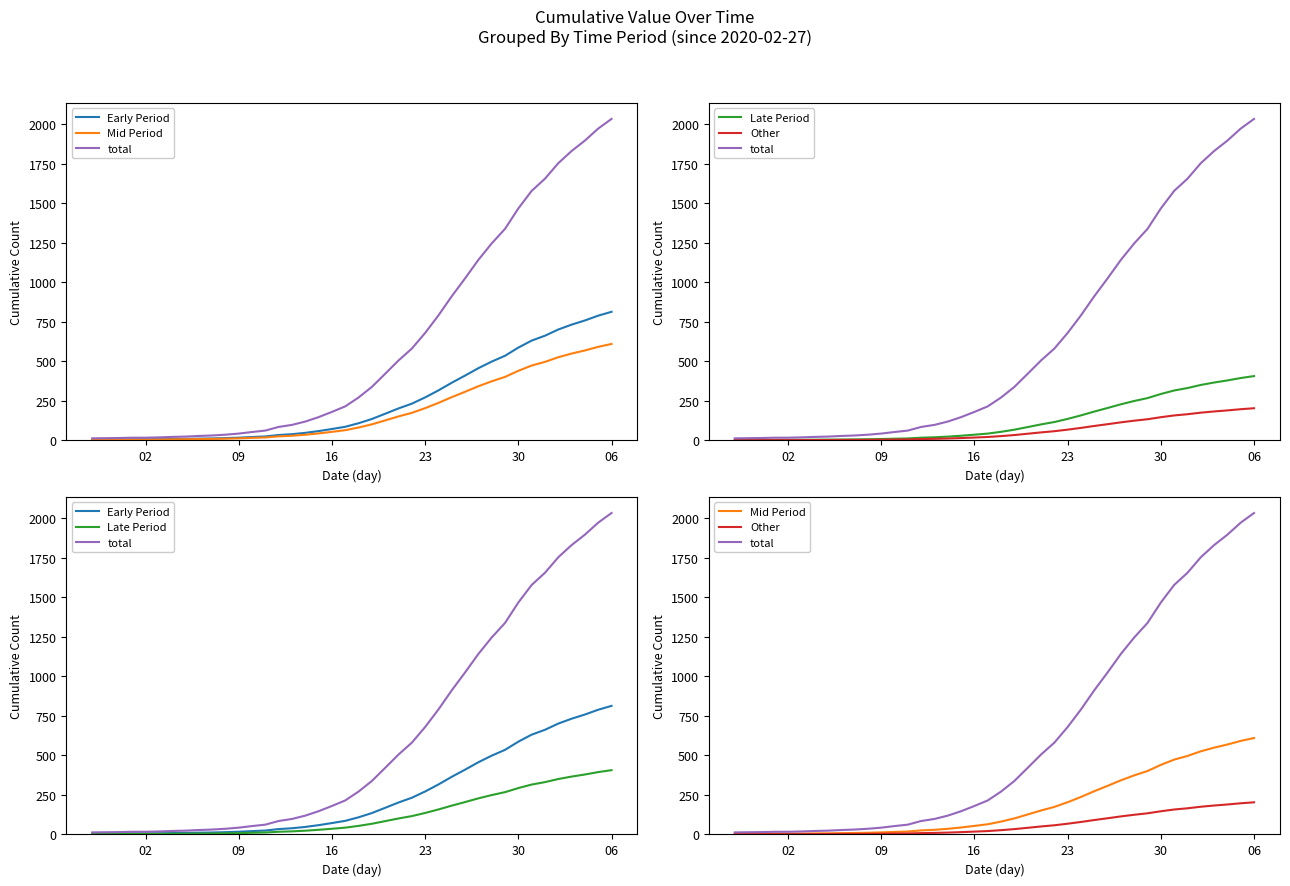

What is the greatest value displayed?

2032.0